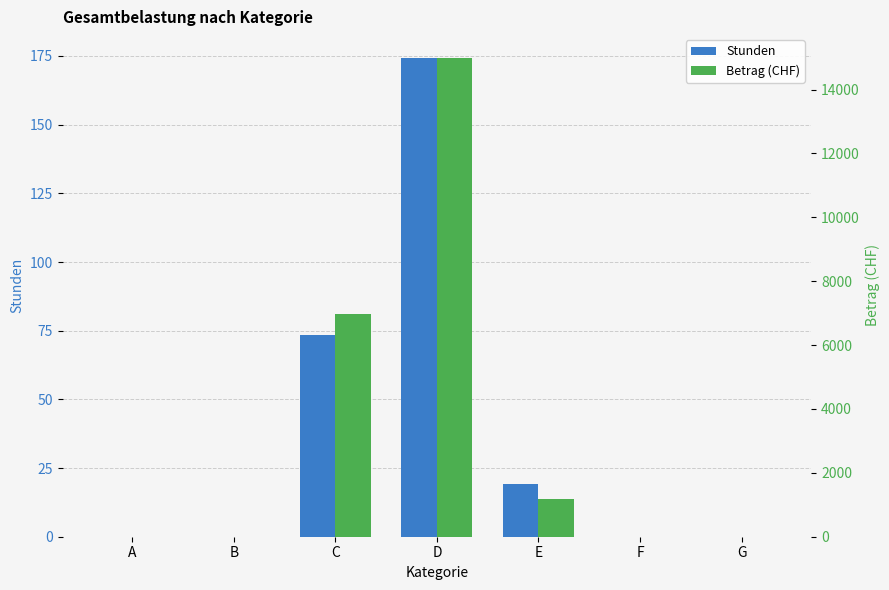

How many data points in Stunden are above 0?

3